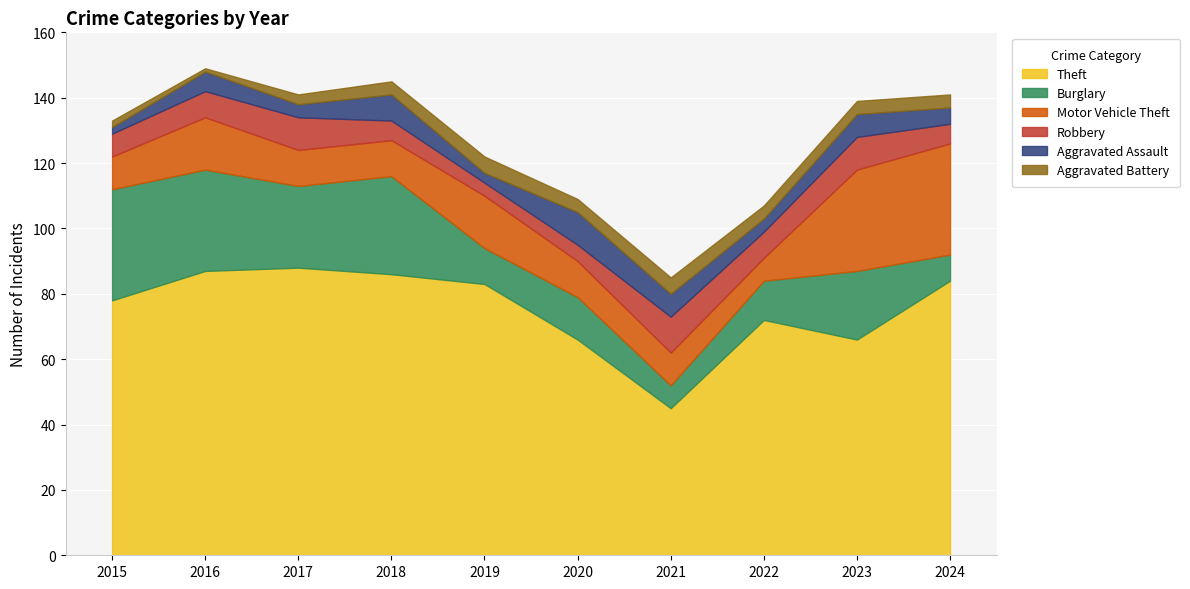

True or false: Aggravated Battery and Aggravated Assault cross at least once.

True